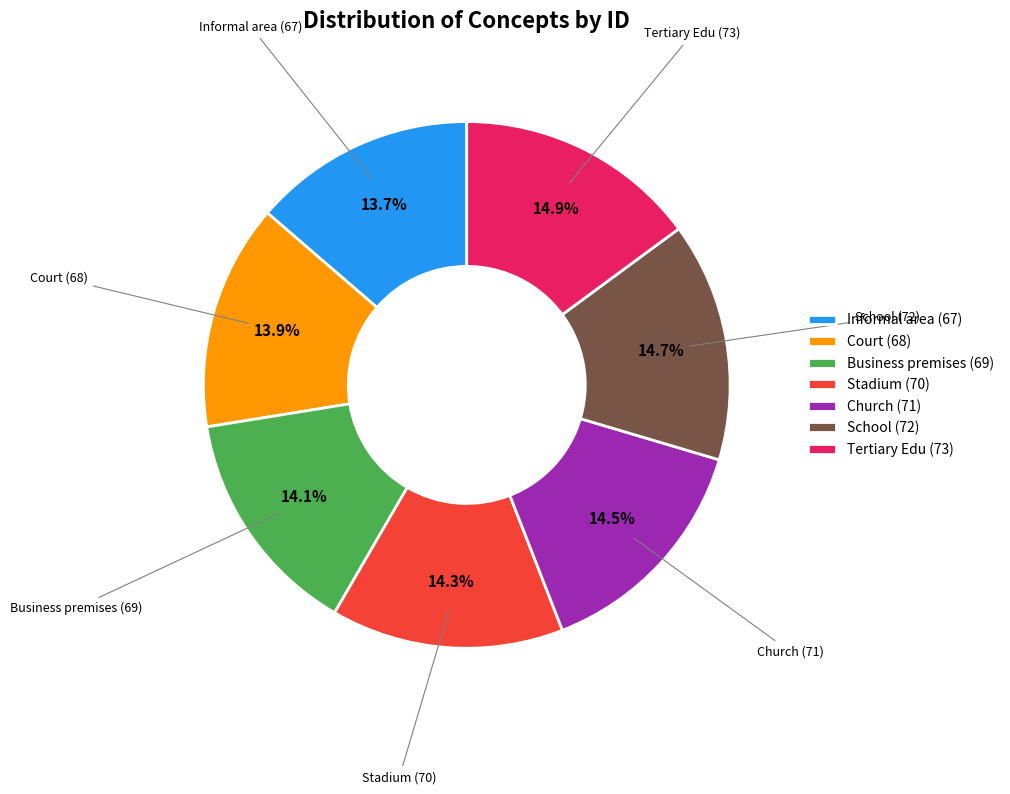

How many slices are in this pie chart?

7